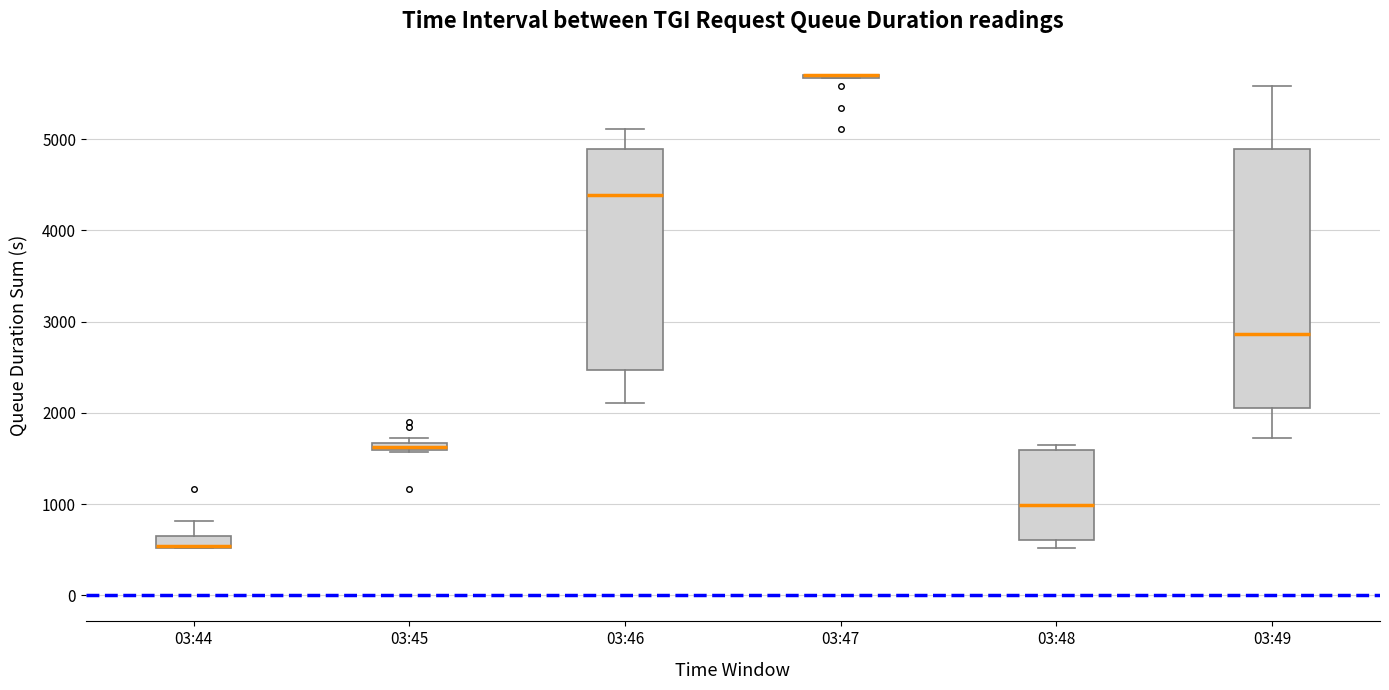

Where is the lower edge of the box for 03:46 on the y-axis? The values are not printed on the chart, so give them approximately, as read against the axis.

2500